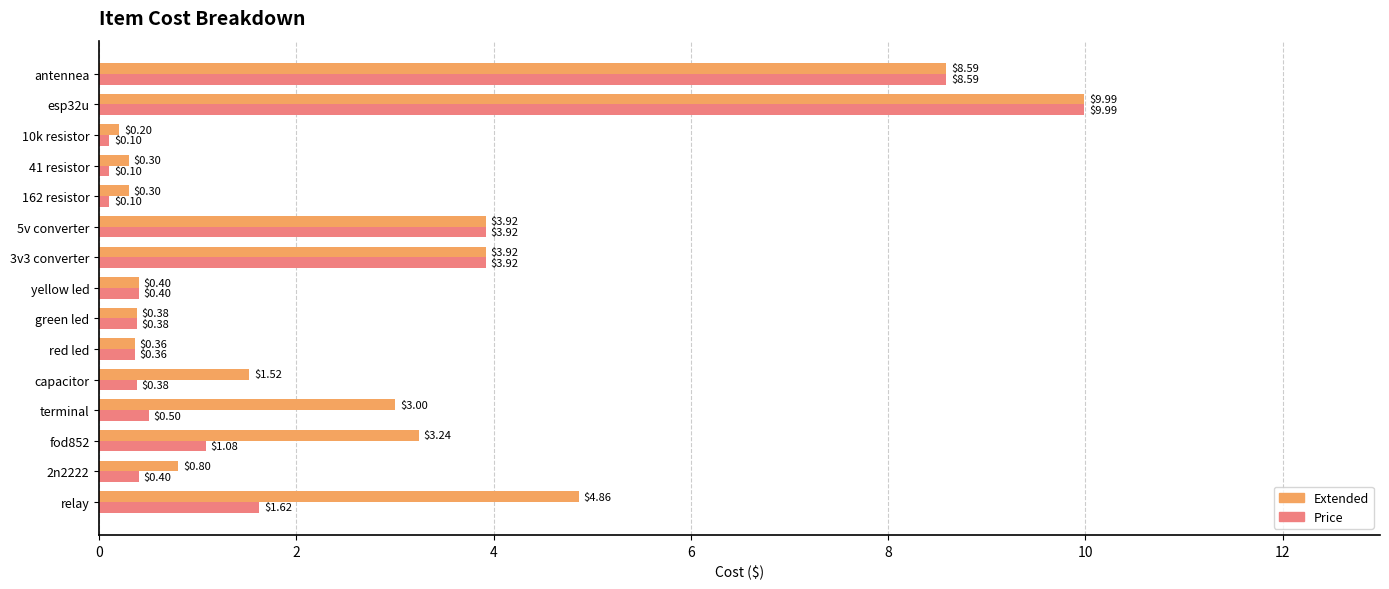

What is the total value across all series at red led?

0.7